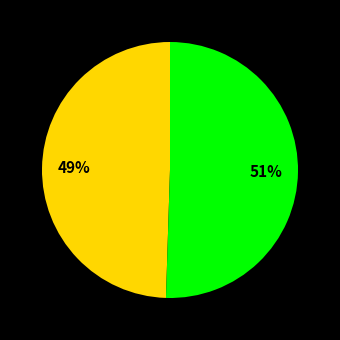

Is there any slice that represents more than half of the pie?

Yes